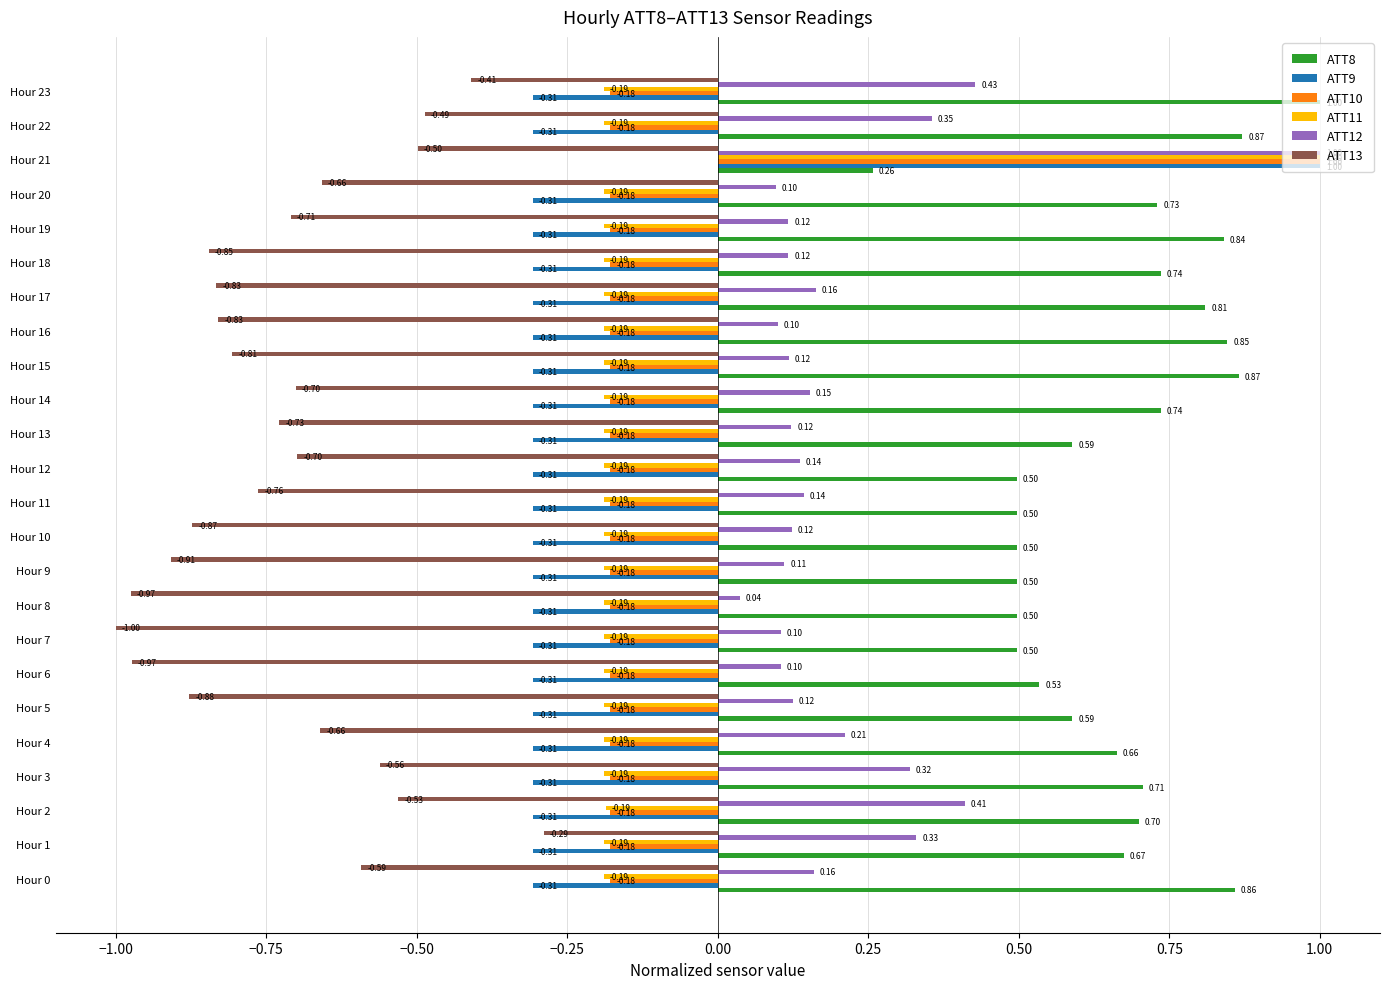

At how many categories does at least one series exceed 0?

24